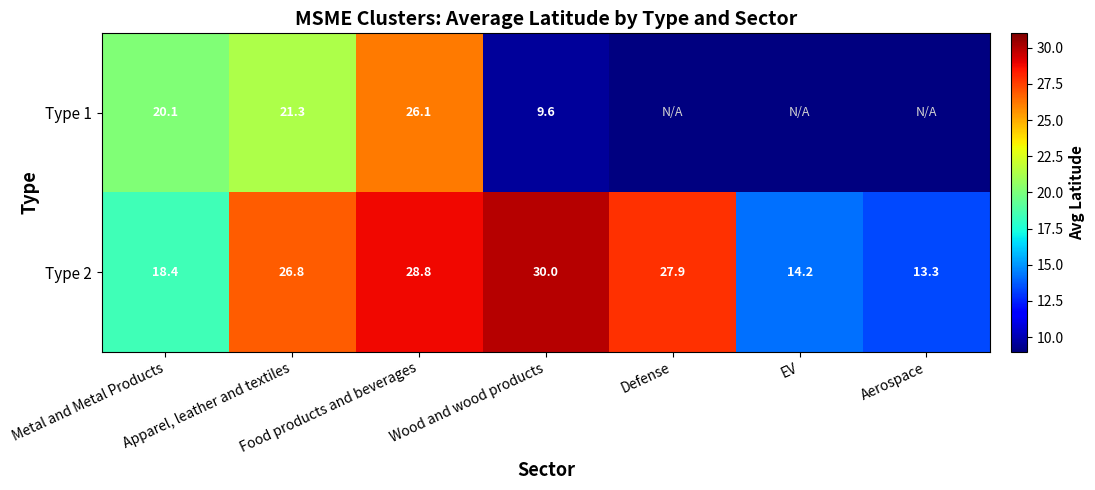

At which label does Type 2 first exceed 26?

Apparel, leather and textiles